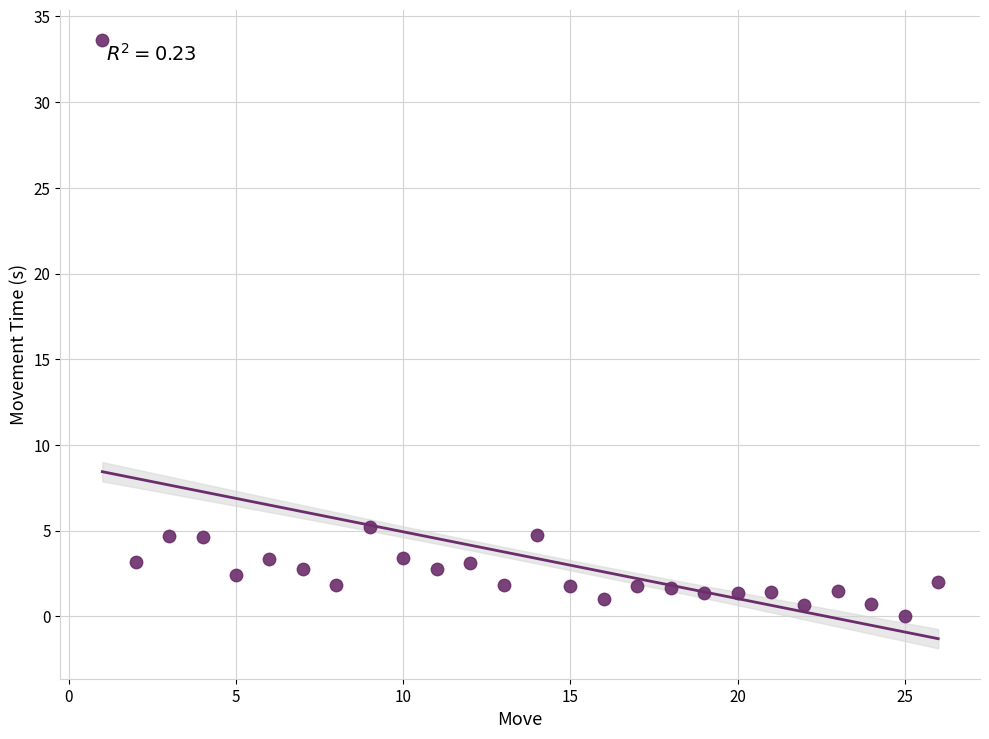

What is the range of Y values (max minus min)?

33.6